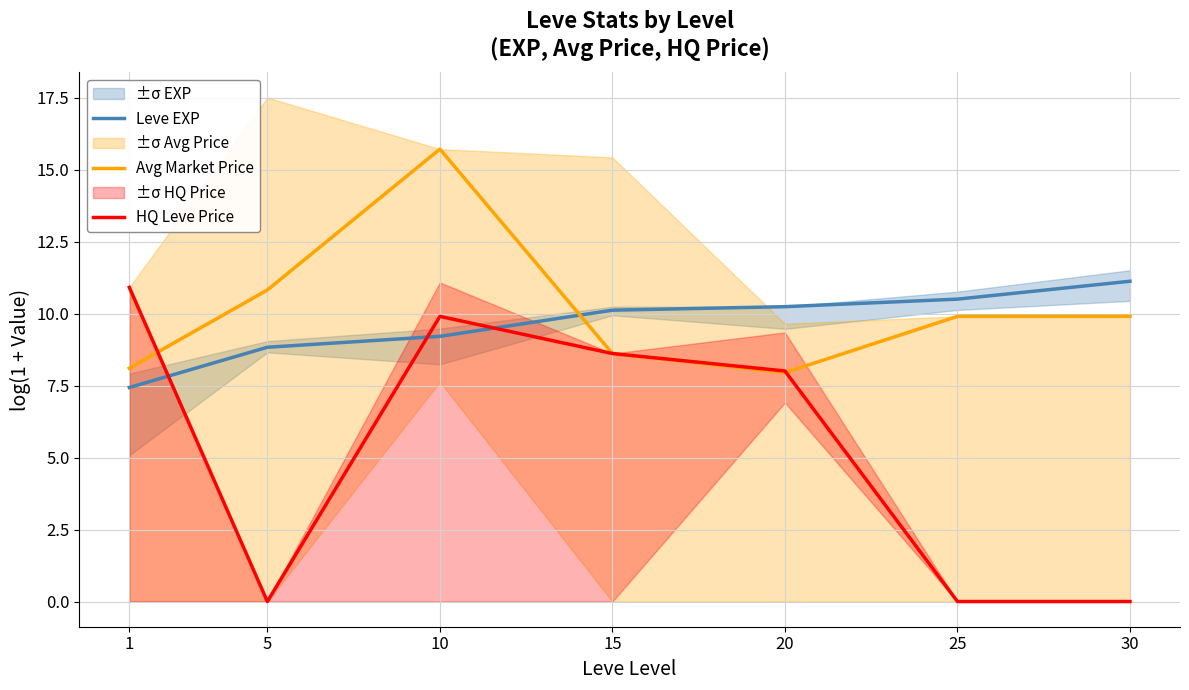

What is the total value across all series at 5?

19.7